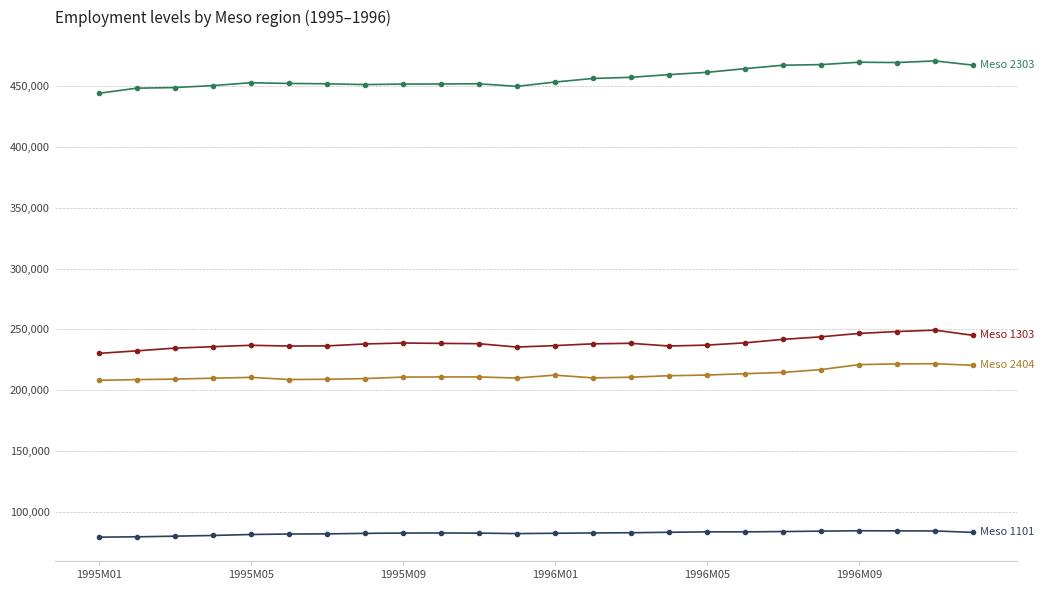

What is the smallest value displayed?

79093